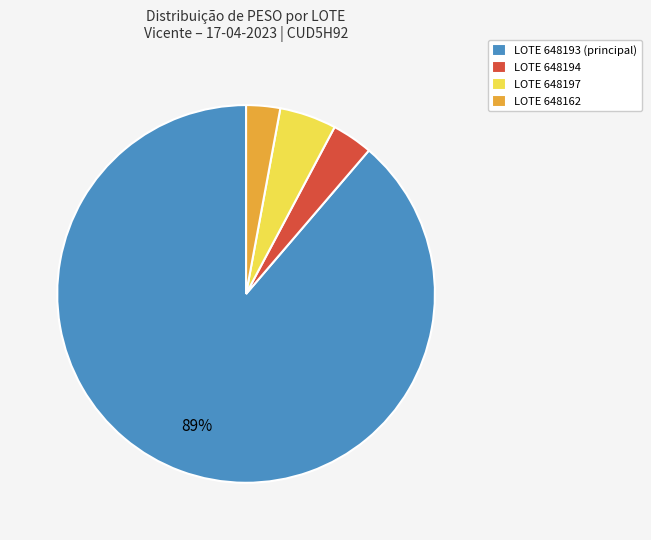

Rank the categories by value from lowest to highest.

LOTE 648162, LOTE 648194, LOTE 648197, LOTE 648193 (principal)